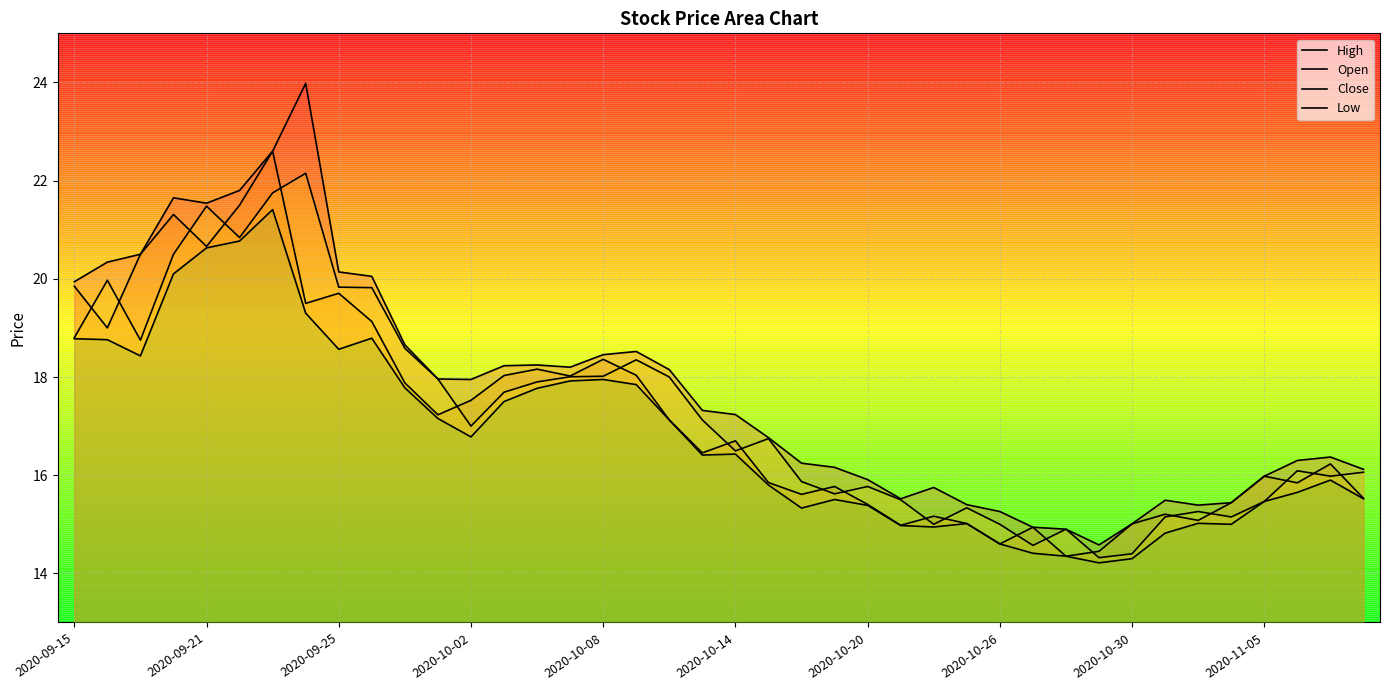

The value of Close at 38 is 16.0. True or false?

True